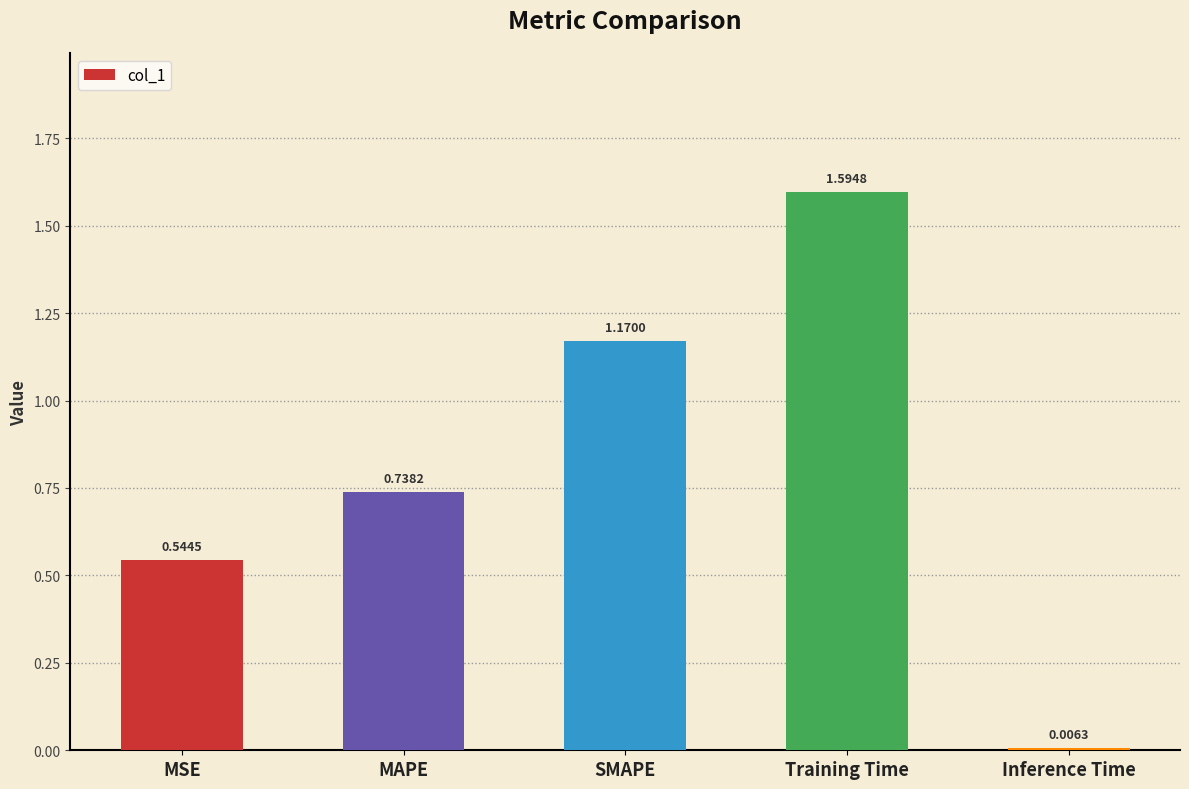

What is the label of the 1st bar from the left?

MSE